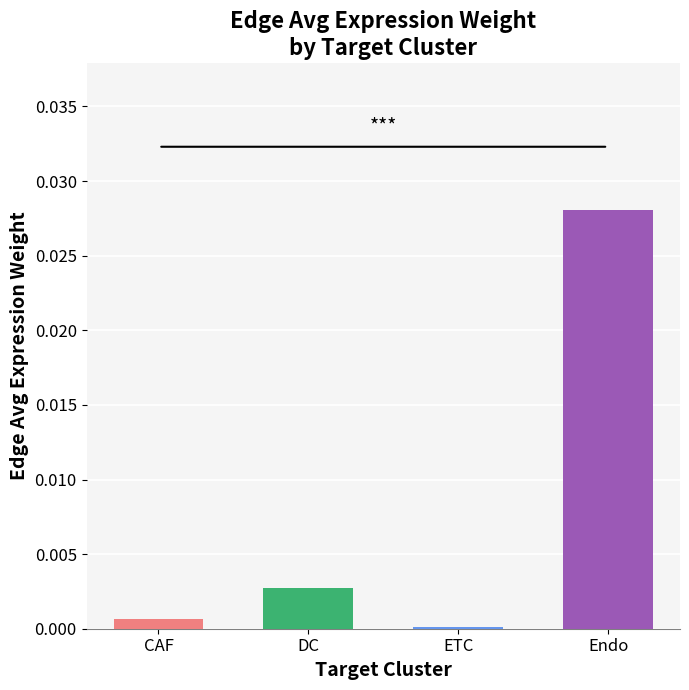

Between CAF and DC, which is larger?

DC